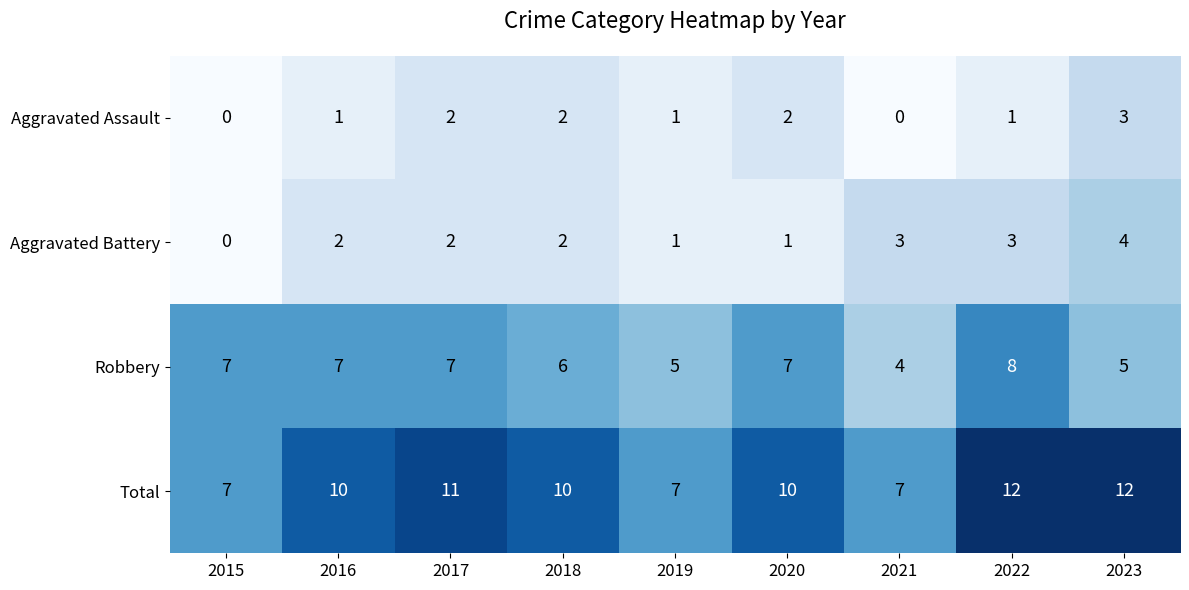

At 2023, list the series in order from largest to smallest.

Total, Robbery, Aggravated Battery, Aggravated Assault